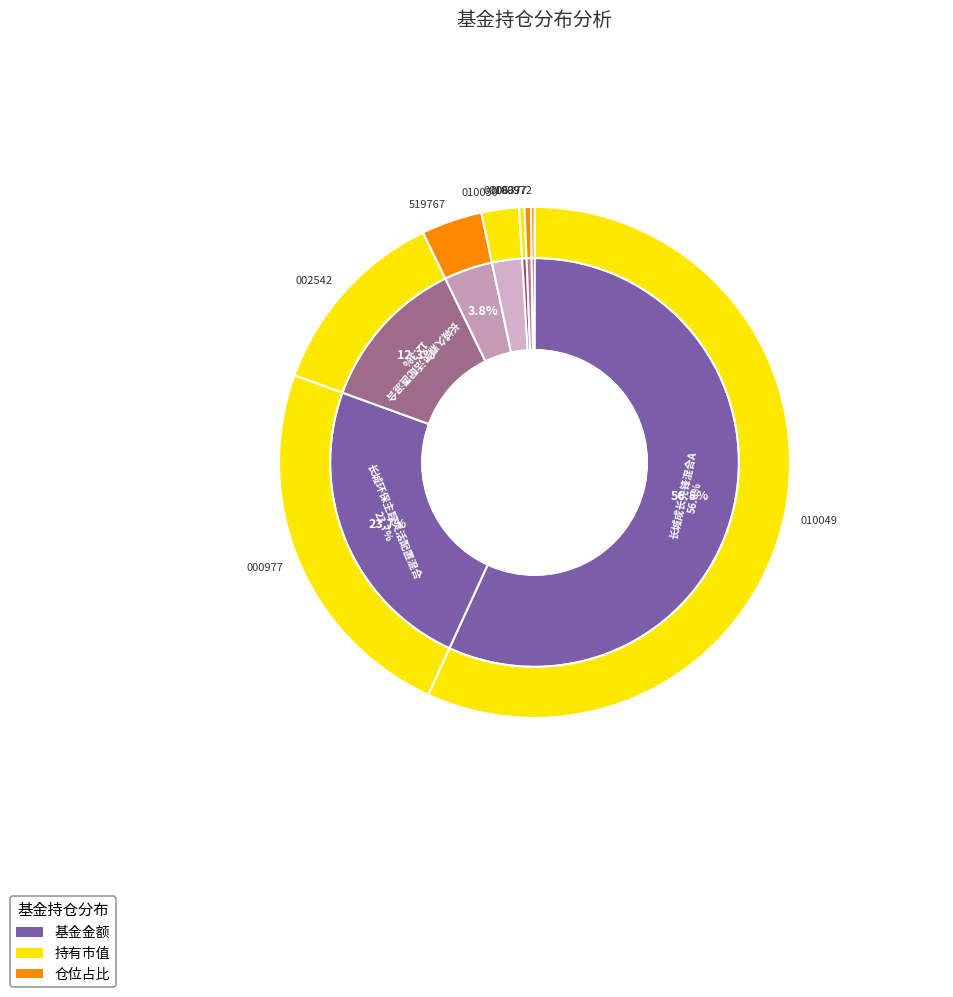

Combined, do 交银施罗德科技创新灵活配置混合 and 广发趋势动力灵活配置混合 account for over 50%?

No